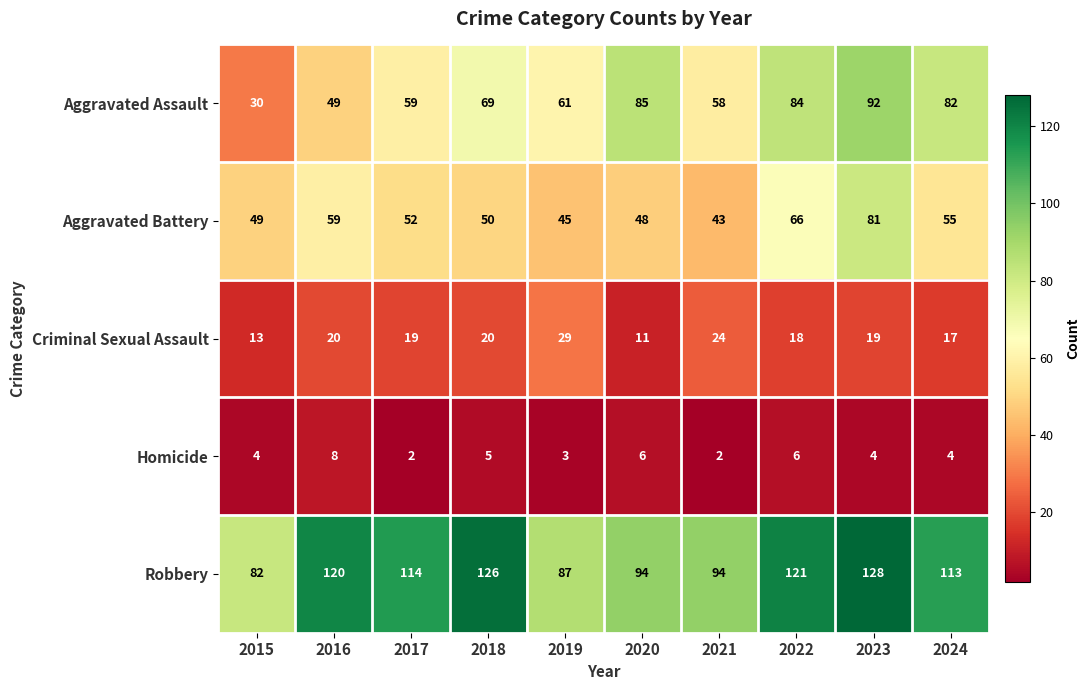

What is the difference between the maximum and minimum values in the Robbery series?

46